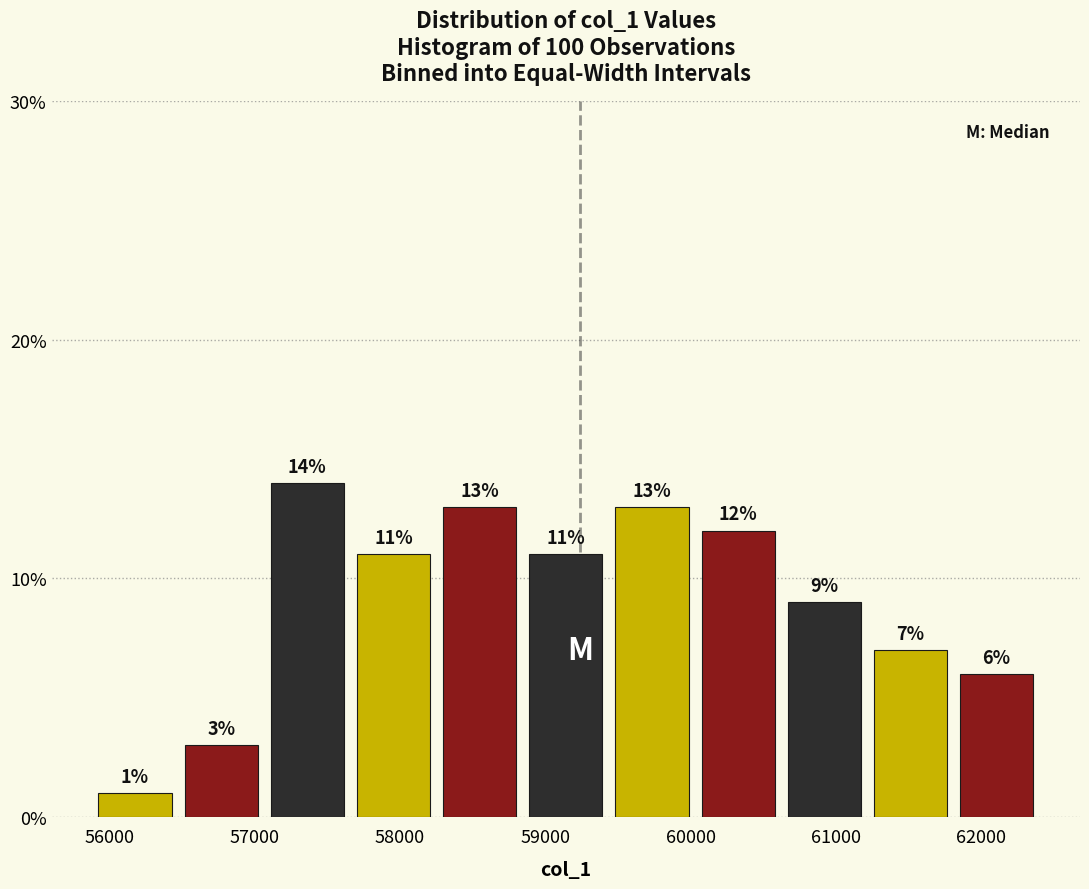

What is the height of the bar covering 56500 to 57100 on the x-axis? The bar edges are not printed on the chart, so give them approximately, as read against the axis.

3